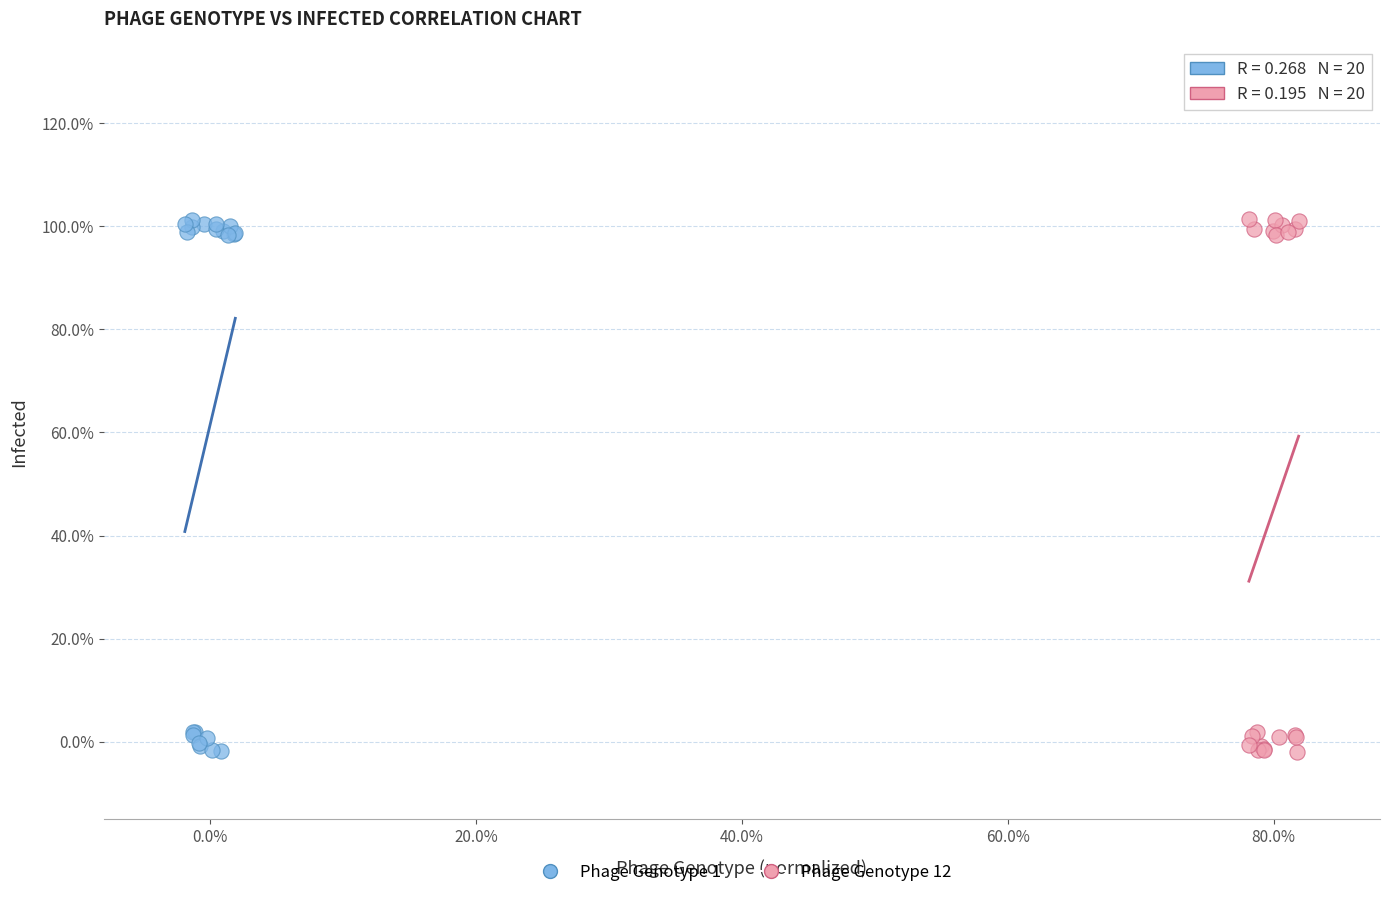

What are all the series names shown in the legend?

Phage Genotype 1, Phage Genotype 12